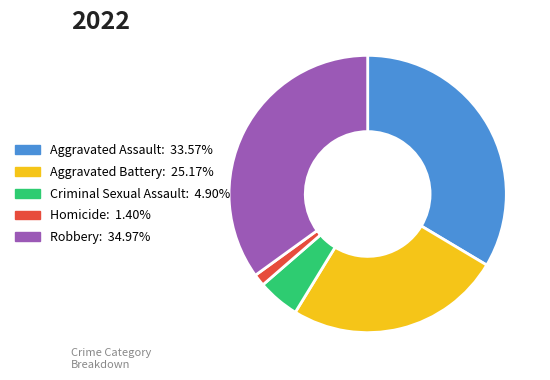

Is there a majority slice in this chart?

No